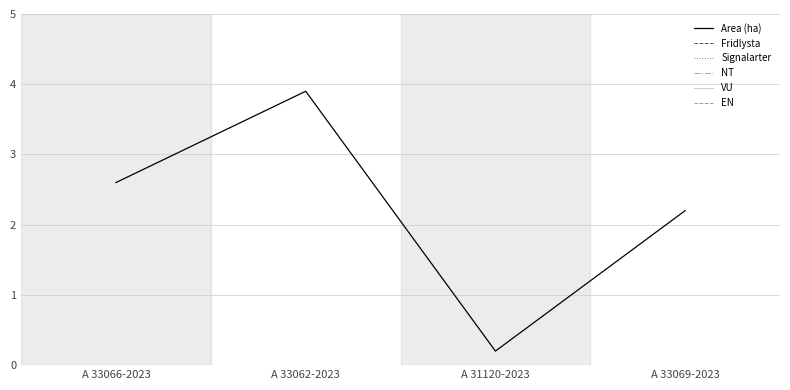

Is this an area chart (filled region under the line)?

No